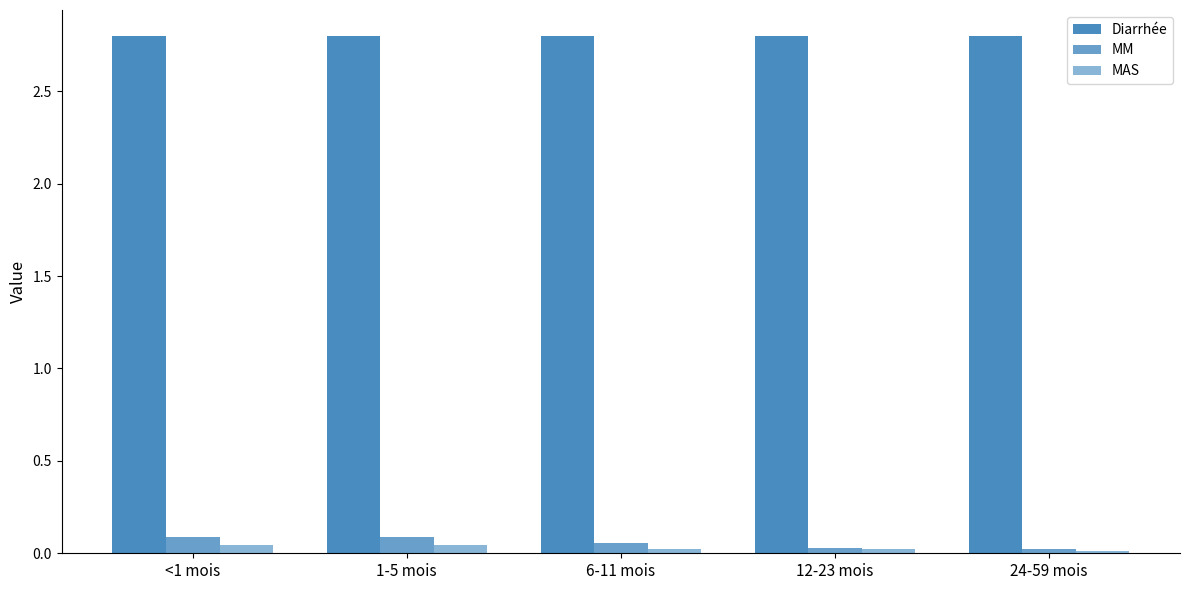

At which label is MAS closest to 0?

24-59 mois